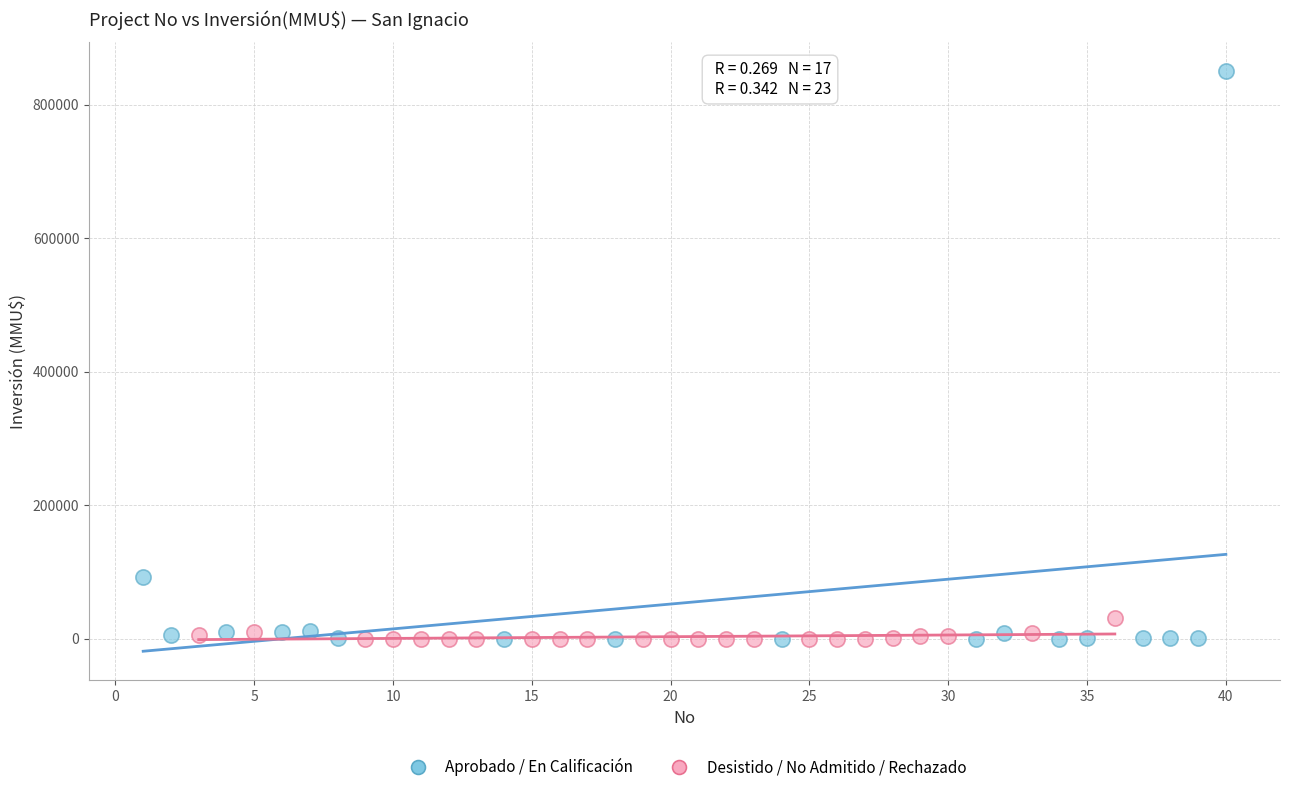

Which series contains the highest Y value?

Aprobado / En Calificación